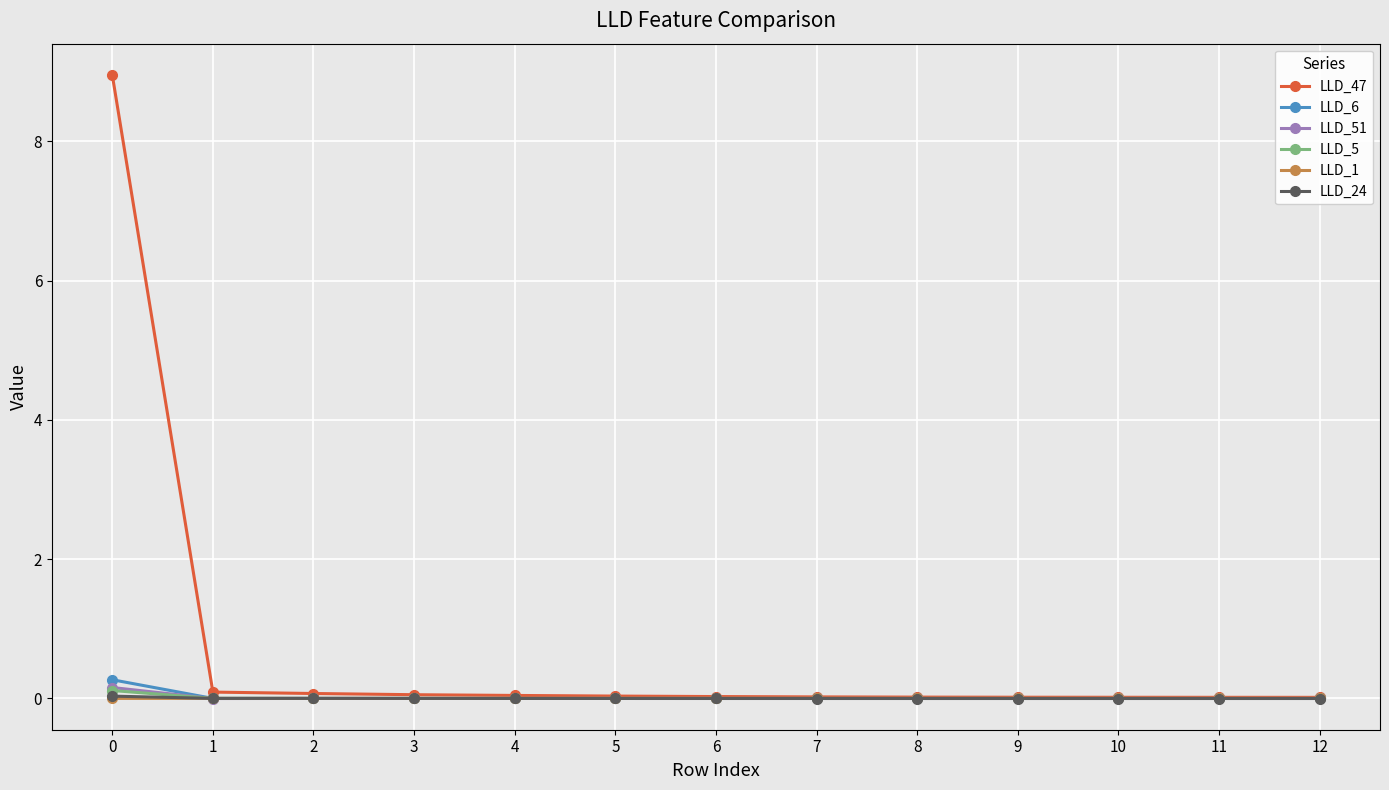

Which series has the largest total across all categories?

LLD_47